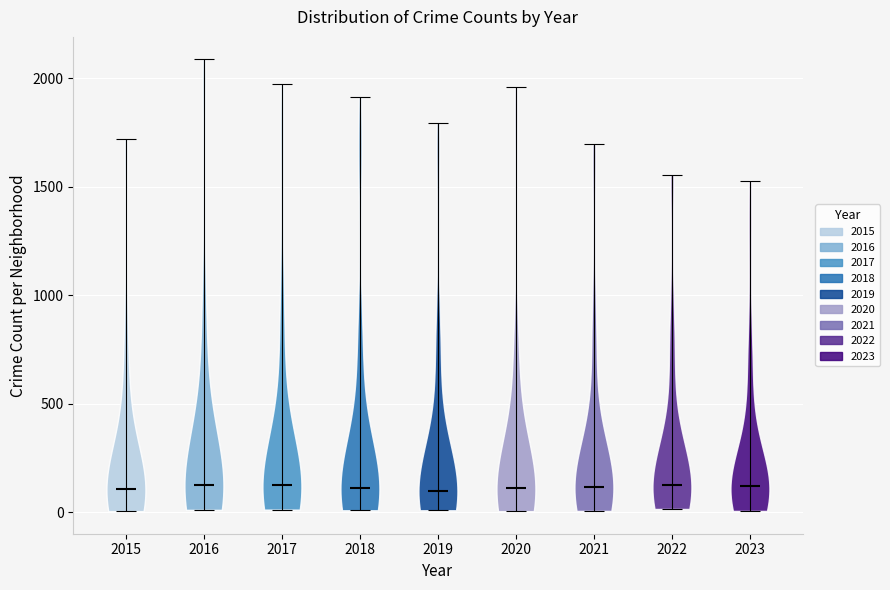

Reading left to right, read every violin against the y-axis: where its median line is, and the lowest and highest points it reaches. The values are not printed on the chart, so give them approximately, as read against the axis.

2015: median line 100, lowest point 0, highest point 1700
2016: median line 150, lowest point 0, highest point 2100
2017: median line 100, lowest point 0, highest point 1950
2018: median line 100, lowest point 0, highest point 1900
2019: median line 100, lowest point 0, highest point 1800
2020: median line 100, lowest point 0, highest point 1950
2021: median line 100, lowest point 0, highest point 1700
2022: median line 100, lowest point 0, highest point 1550
2023: median line 100, lowest point 0, highest point 1550